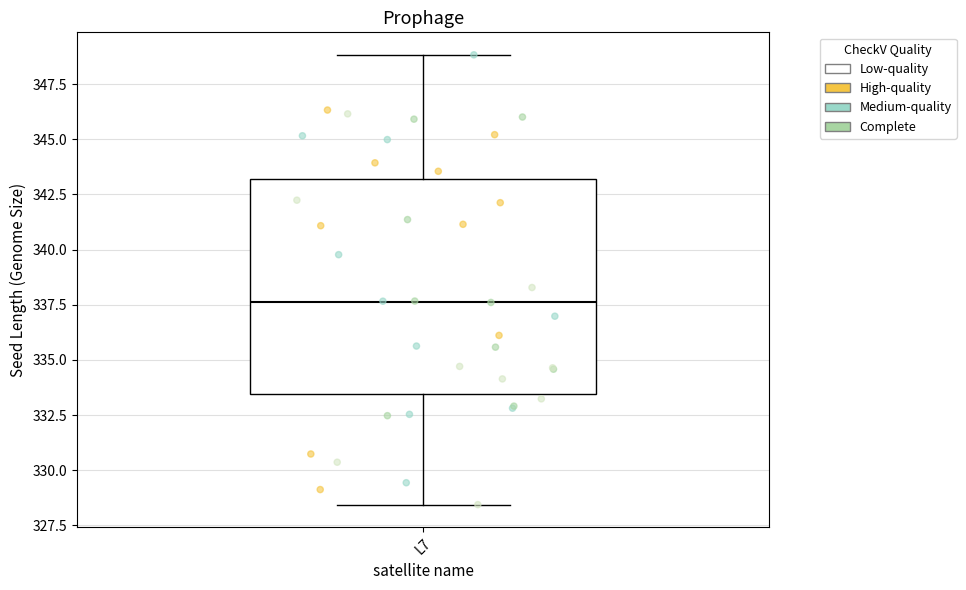

Where is the lower edge of the box for L7 on the y-axis? The values are not printed on the chart, so give them approximately, as read against the axis.

333.5